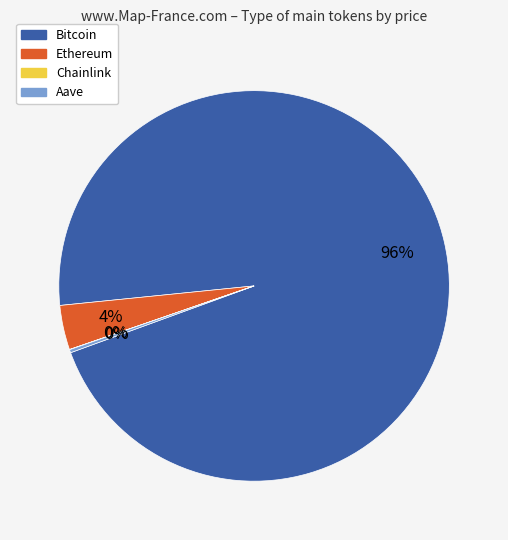

Which slice is the largest?

Bitcoin